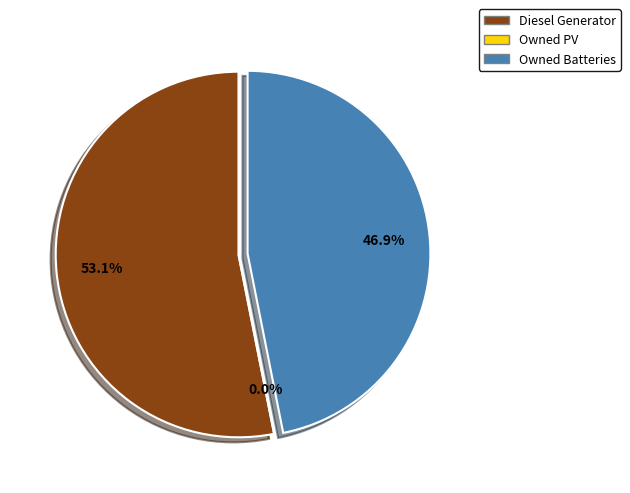

Count the number of slices in the pie.

3